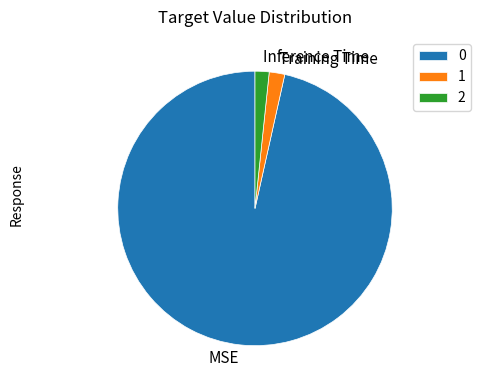

Combined, do Training Time and Inference Time account for over 50%?

No